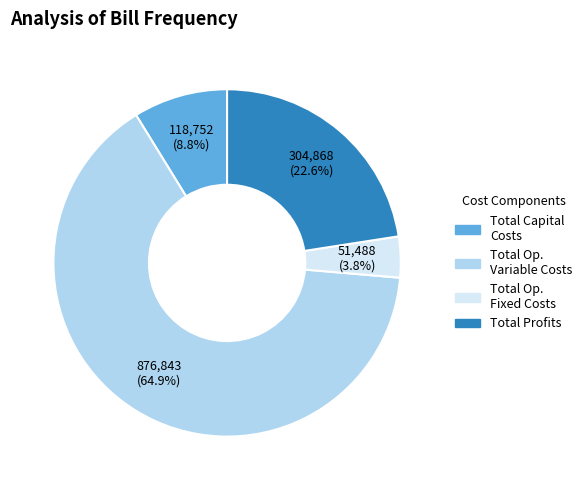

To the nearest percent, what is the difference between the largest and smallest slice percentages?

61%